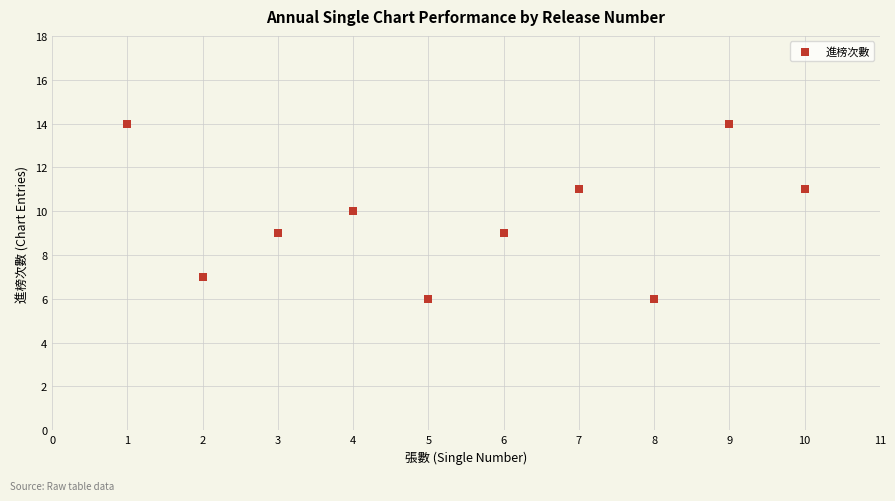

What is the average X value?

6